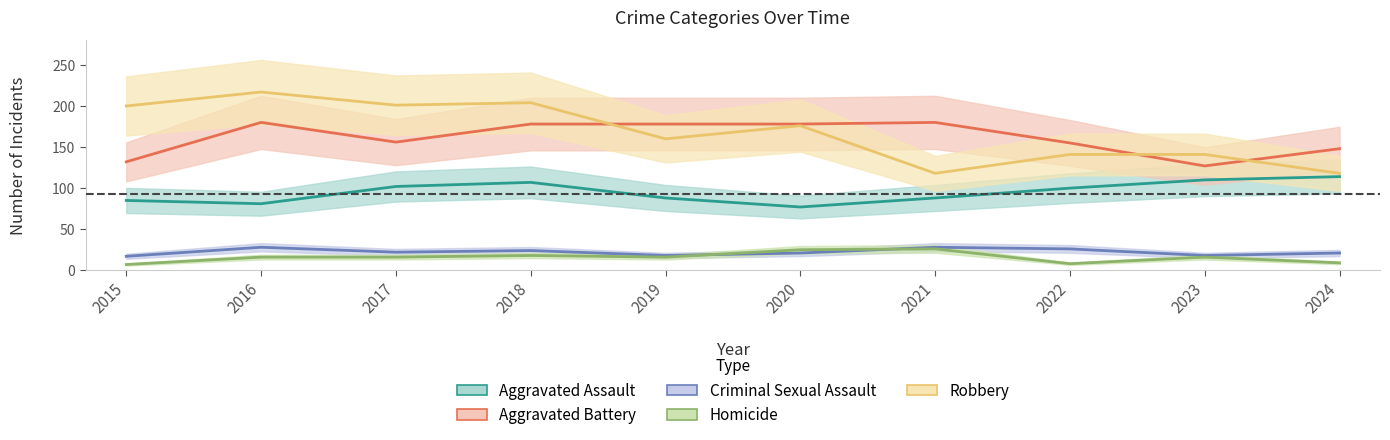

The value of Aggravated Assault at 2016 is 133. True or false?

False